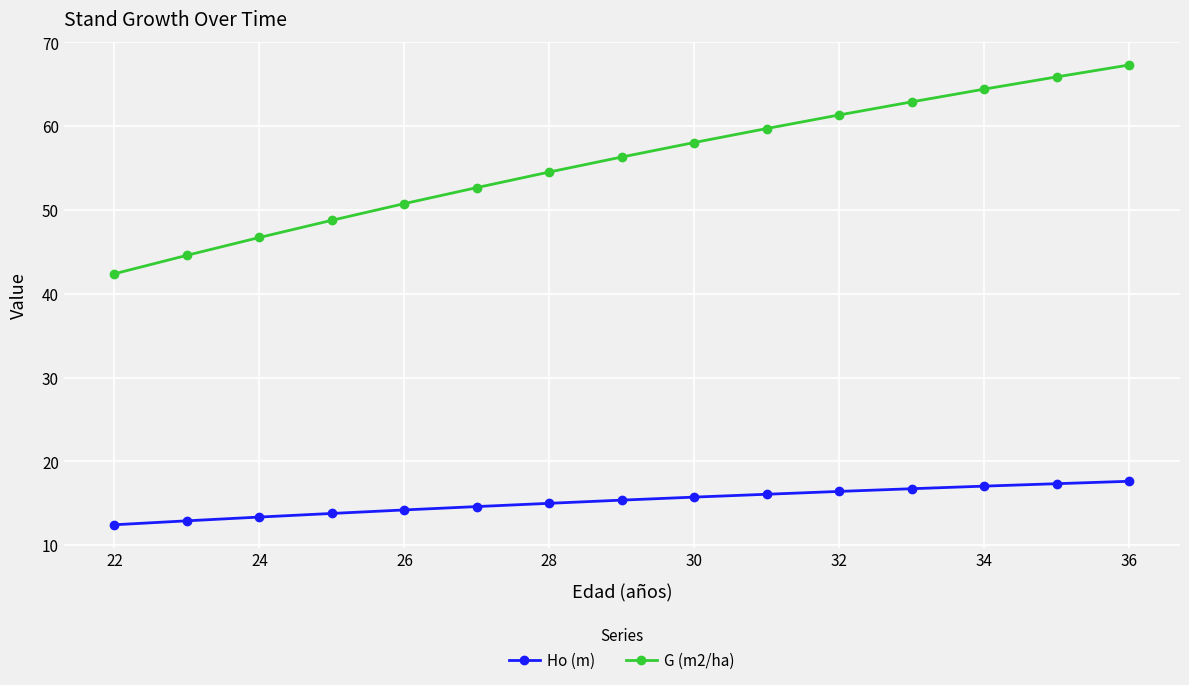

At how many categories does at least one series exceed 32?

15